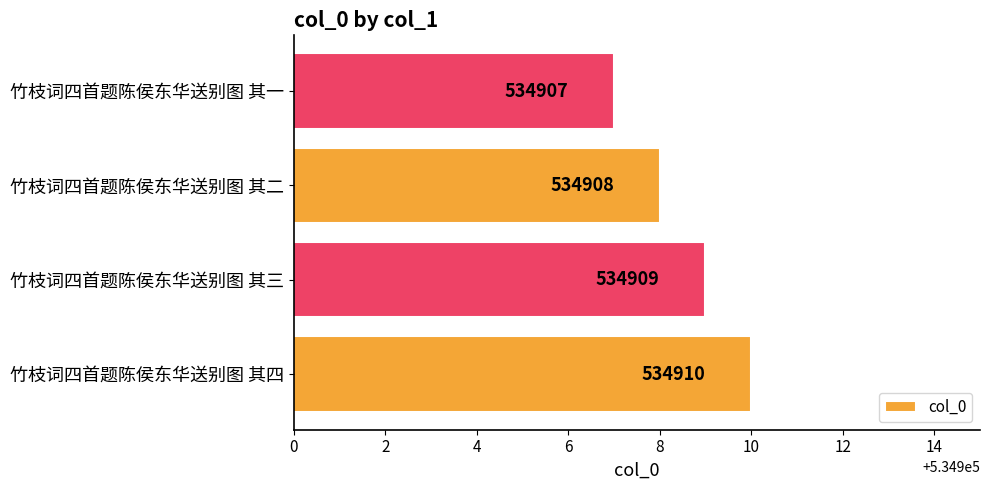

Is it true that the value at 竹枝词四首题陈侯东华送别图 其三 is 277411?

False